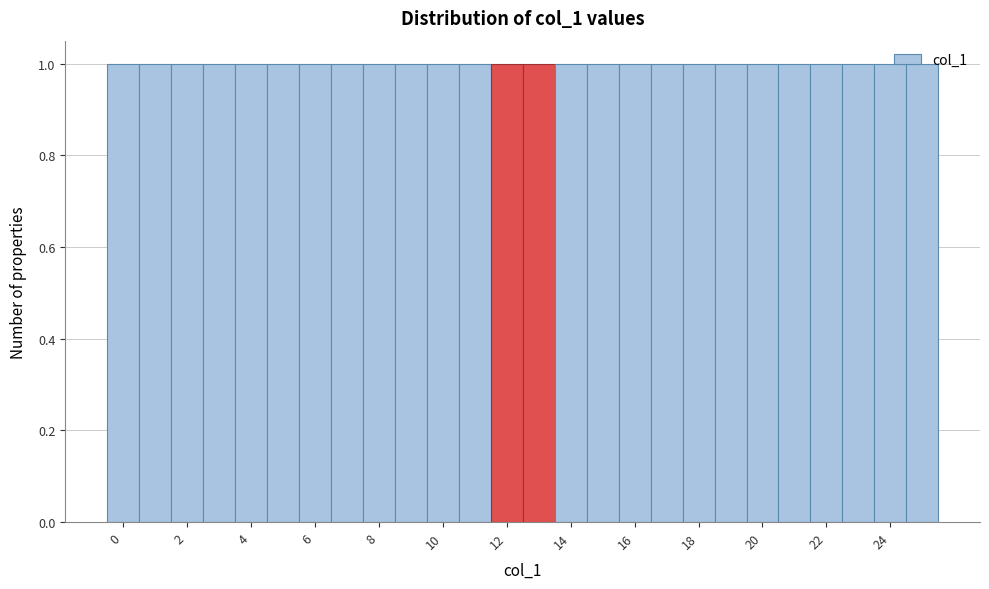

Reading left to right, transcribe this chart: for each bar, give the range it covers on the x-axis and its height. Neither the bar edges nor the heights are printed on the chart, so give them approximately, as read against the axes.

-0.5 to 0.5: 1
0.5 to 1.5: 1
1.5 to 2.5: 1
2.5 to 3.5: 1
3.5 to 4.5: 1
4.5 to 5.5: 1
5.5 to 6.5: 1
6.5 to 7.5: 1
7.5 to 8.5: 1
8.5 to 9.5: 1
9.5 to 10.5: 1
10.5 to 11.5: 1
11.5 to 12.5: 1
12.5 to 13.5: 1
13.5 to 14.5: 1
14.5 to 15.5: 1
15.5 to 16.5: 1
16.5 to 17.5: 1
17.5 to 18.5: 1
18.5 to 19.5: 1
19.5 to 20.5: 1
20.5 to 21.5: 1
21.5 to 22.5: 1
22.5 to 23.5: 1
23.5 to 24.5: 1
24.5 to 25.5: 1